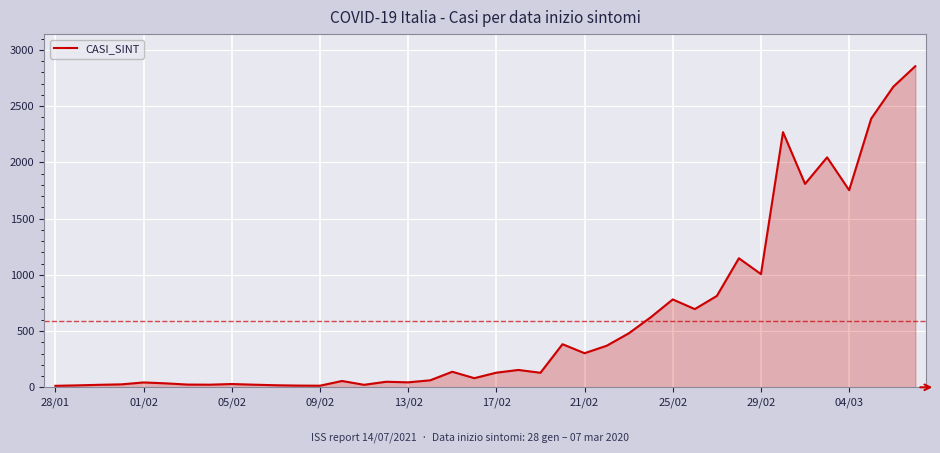

What is the difference between the maximum and minimum values?

2841